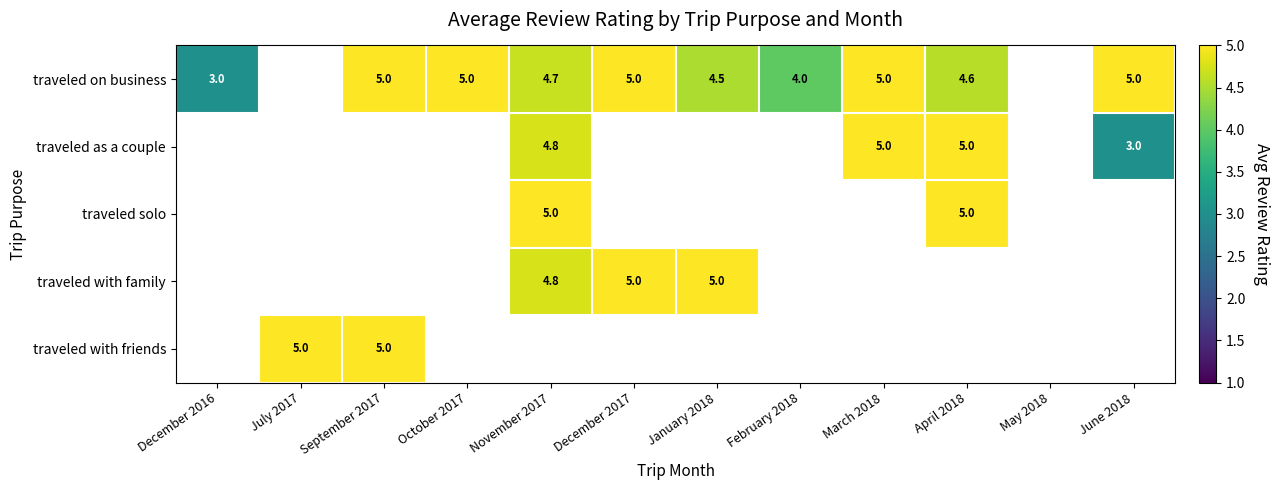

How many categories are shown in the chart?

12